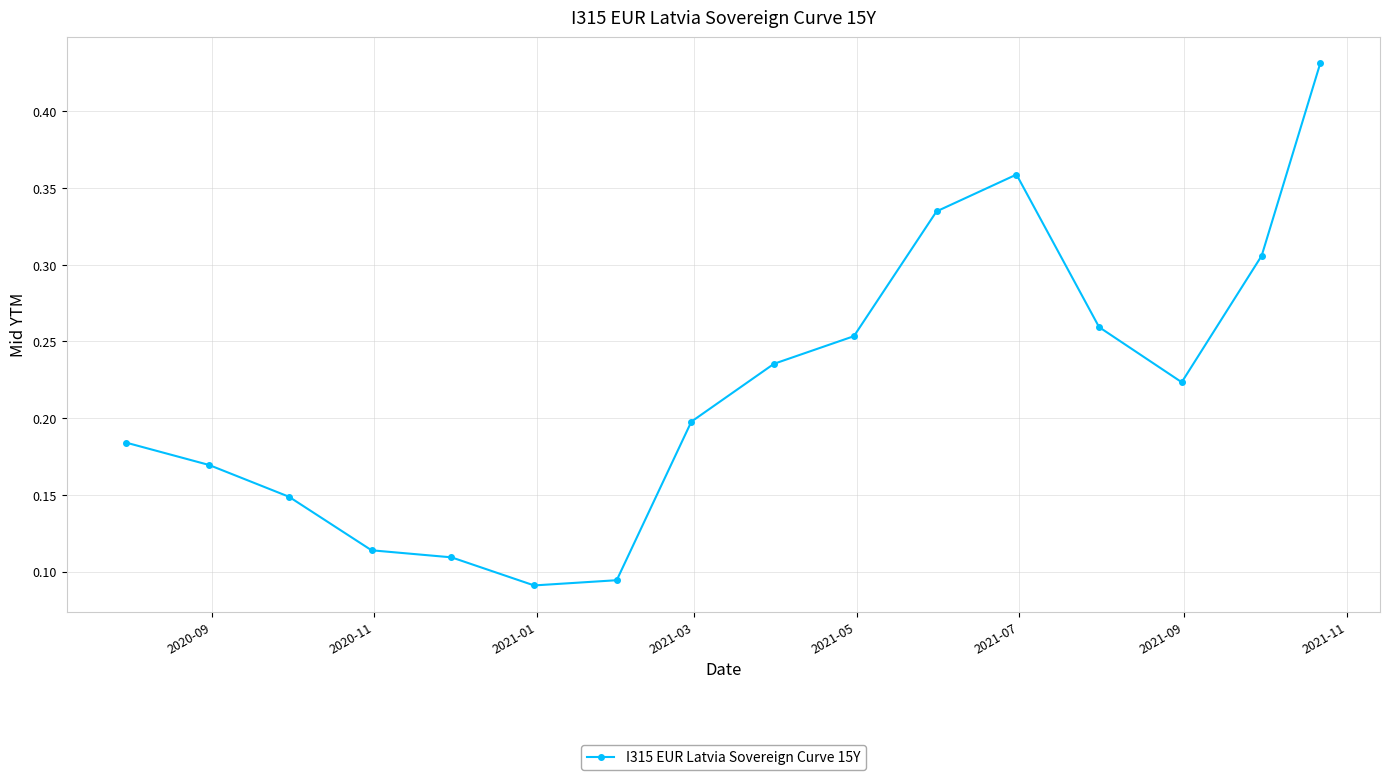

Count the values in the range 0 to 1.

16